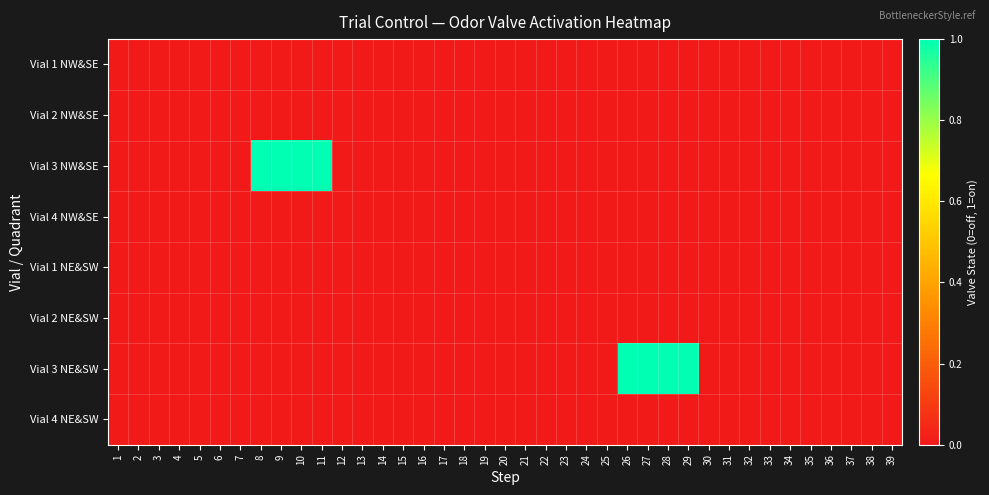

Which series has the largest range (max minus min)?

Vial 3 NW&SE